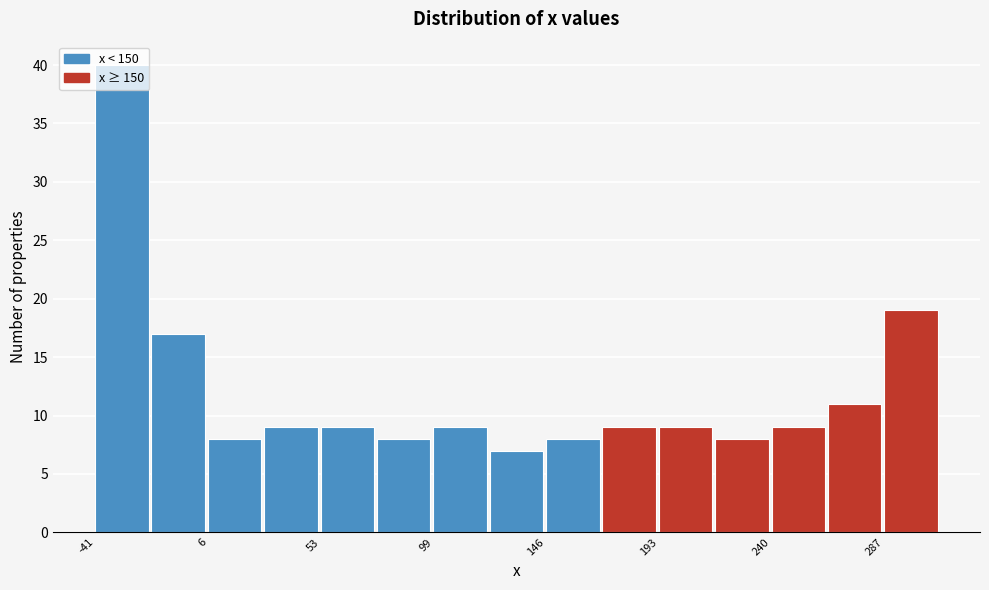

Reading left to right, transcribe this chart: for each bar, give the range it covers on the x-axis and its height. Neither the bar edges nor the heights are printed on the chart, so give them approximately, as read against the axes.

-40 to -20: 40
-20 to 5: 17
5 to 30: 8
30 to 55: 9
55 to 75: 9
75 to 100: 8
100 to 125: 9
125 to 145: 7
145 to 170: 8
170 to 195: 9
195 to 215: 9
215 to 240: 8
240 to 265: 9
265 to 285: 11
285 to 310: 19